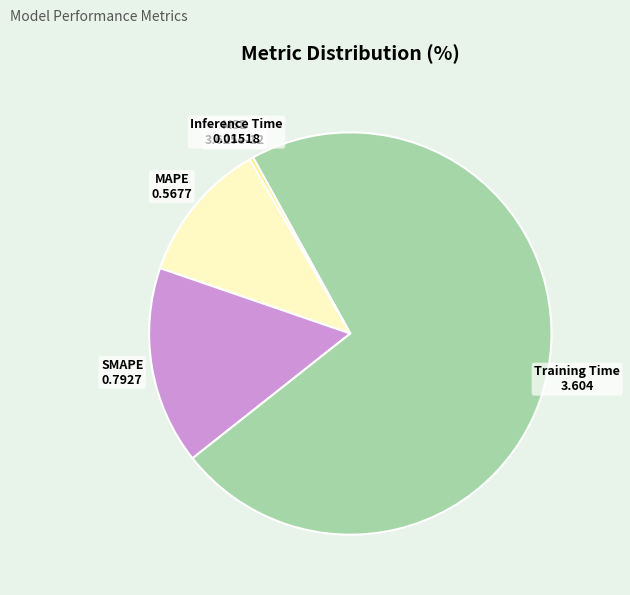

The MAPE slice represents 11% of the pie. True or false?

True